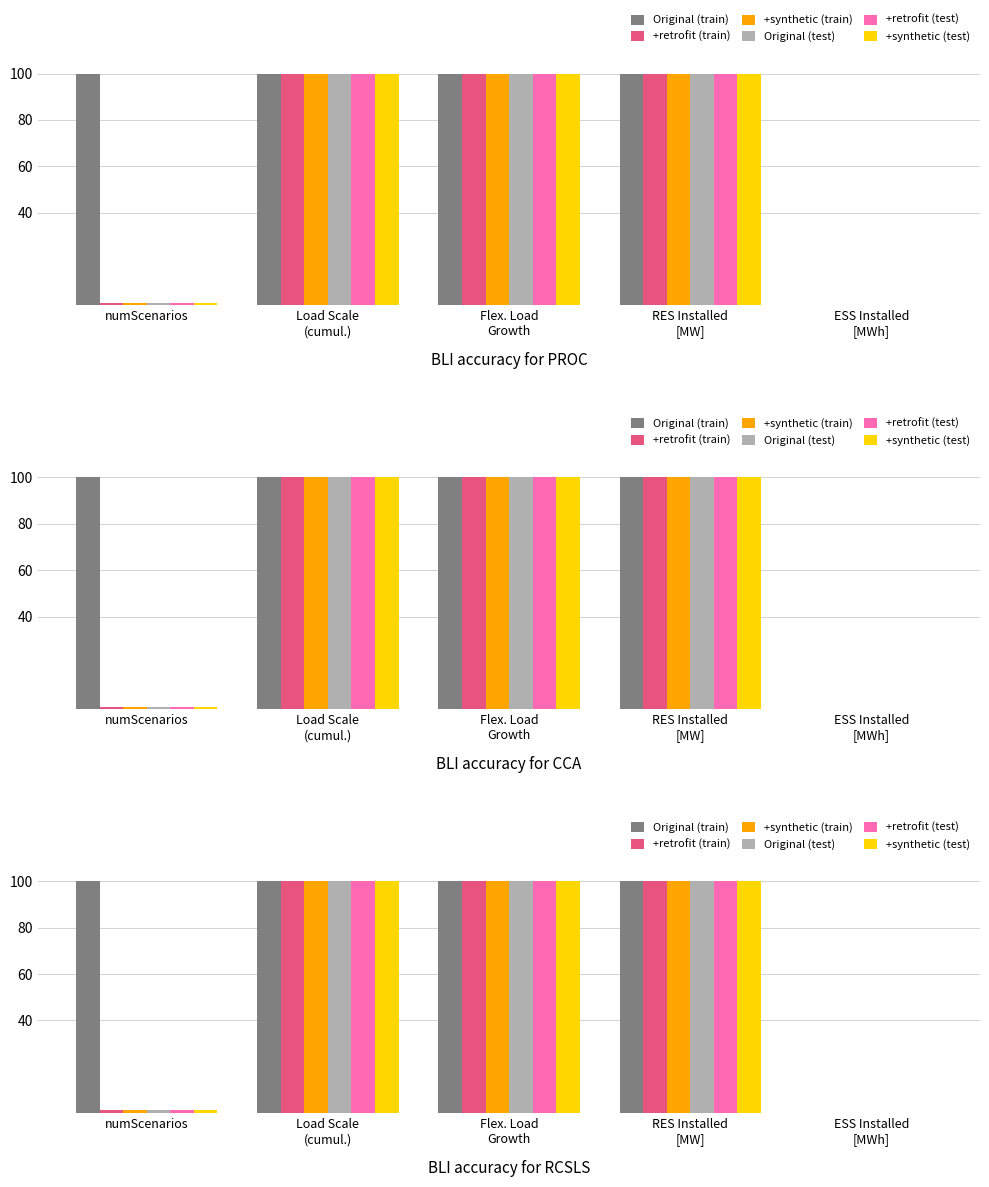

At which category does the chart reach its peak across all series?

numScenarios